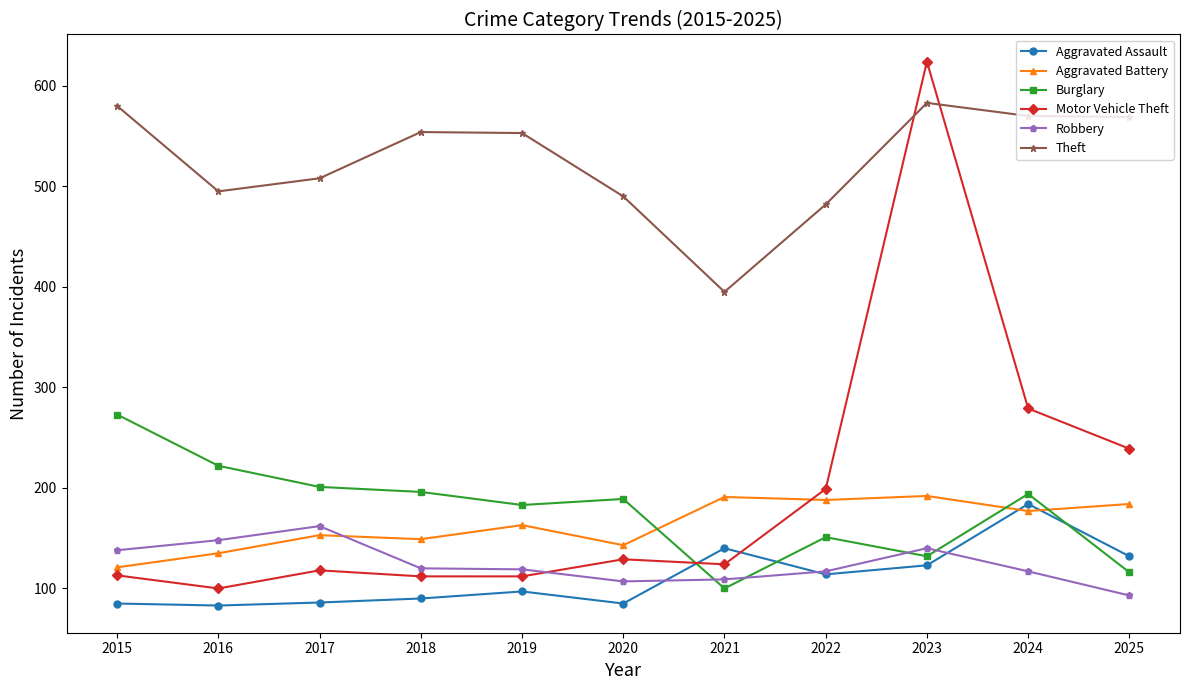

At how many categories does at least one series exceed 306?

11